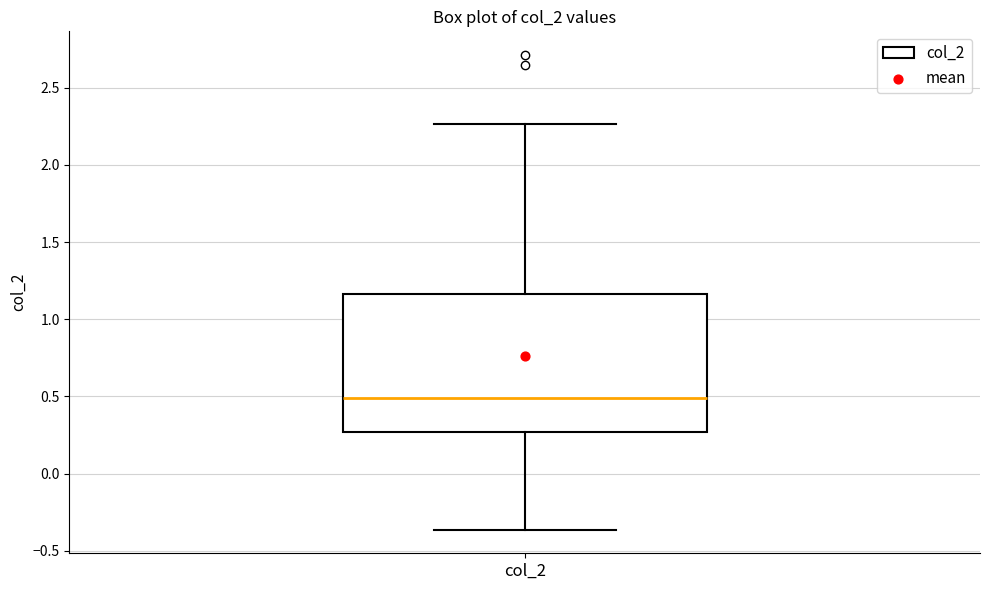

Read this box plot against the y-axis: the position of the median line, the range covered by the box, and the ends of both whiskers. The values are not printed on the chart, so give them approximately, as read against the axis.

median 0.50, box 0.25 to 1.15, whiskers -0.35 to 2.25